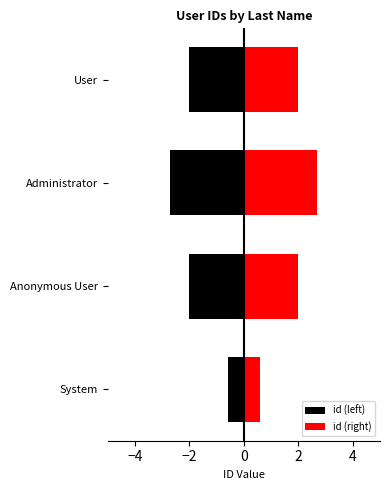

What is the difference between the maximum and second lowest values in the id (left) series?

1.4